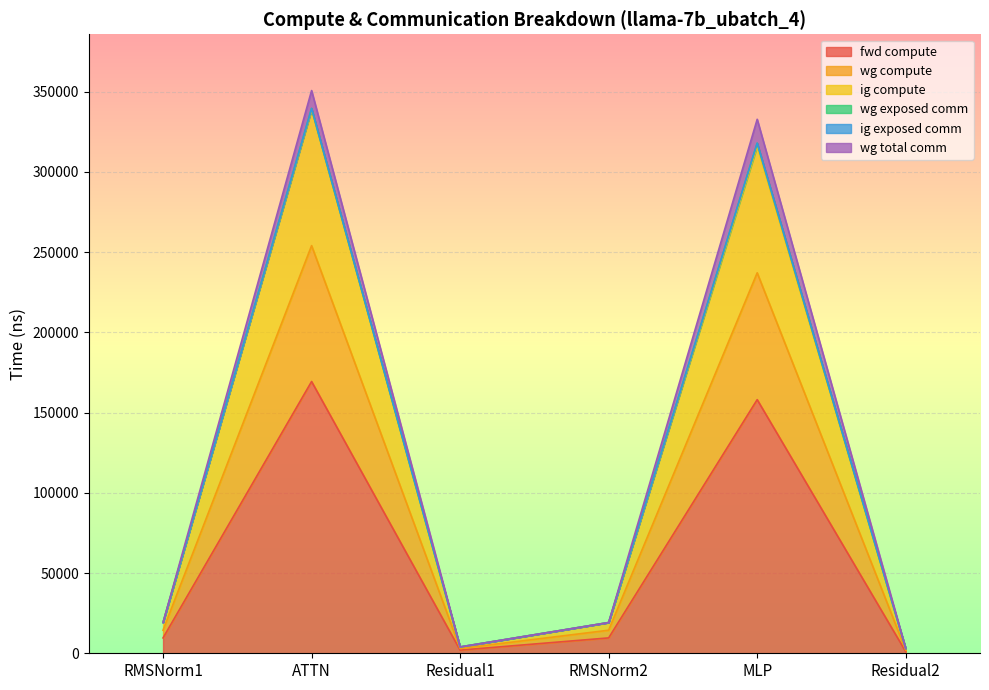

What position from the left is RMSNorm2?

4